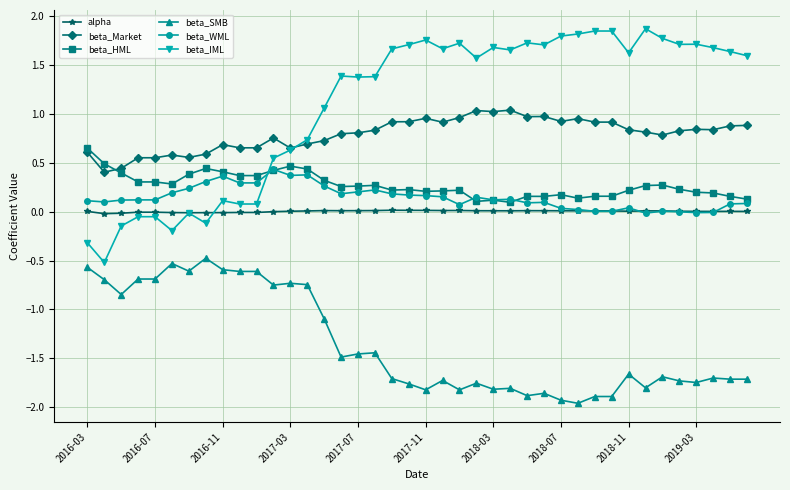

Which series has the largest total across all categories?

beta_IML